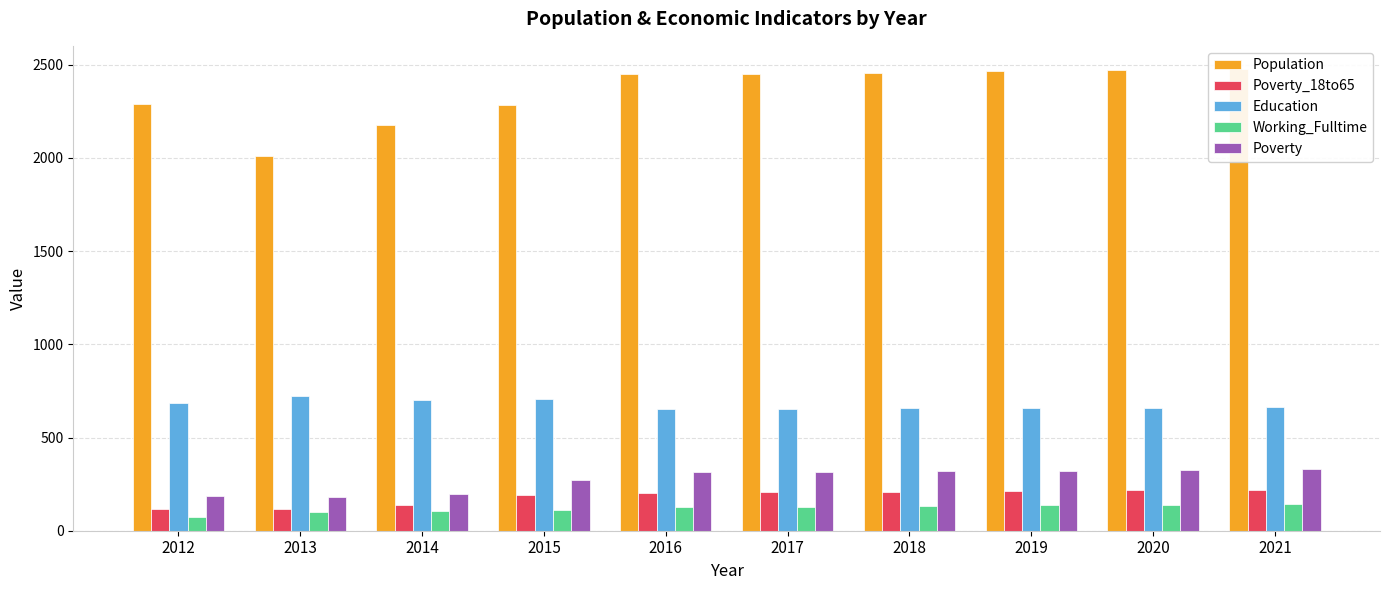

Reading left to right, transcribe all the data shown in this chart.

Population: 2012=2291	2013=2012	2014=2176	2015=2286	2016=2452	2017=2449	2018=2457	2019=2464	2020=2471	2021=2477
Poverty_18to65: 2012=118	2013=115	2014=137	2015=190	2016=205	2017=206	2018=209	2019=213	2020=216	2021=220
Education: 2012=684	2013=721	2014=703	2015=706	2016=653	2017=654	2018=656	2019=658	2020=660	2021=662
Working_Fulltime: 2012=72	2013=103	2014=107	2015=111	2016=126	2017=129	2018=133	2019=136	2020=140	2021=144
Poverty: 2012=185	2013=180	2014=199	2015=273	2016=315	2017=315	2018=319	2019=323	2020=327	2021=331